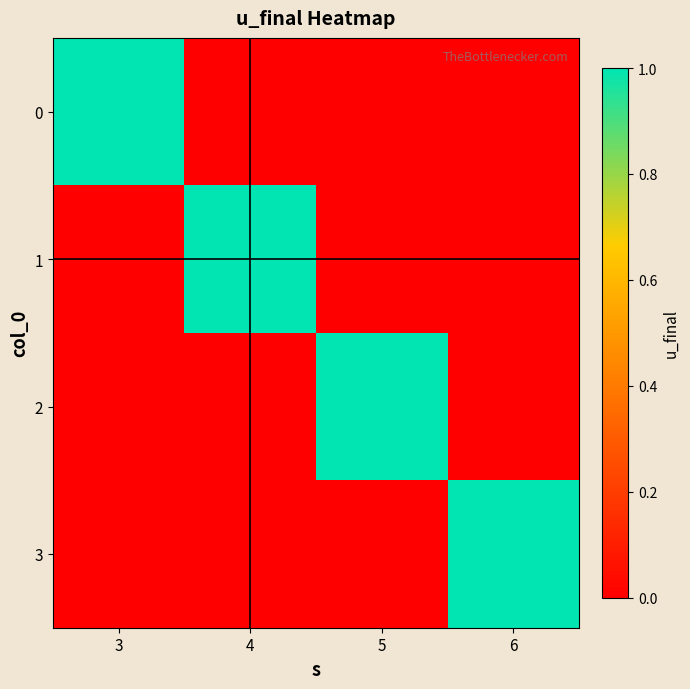

At how many categories does at least one series exceed 0?

4